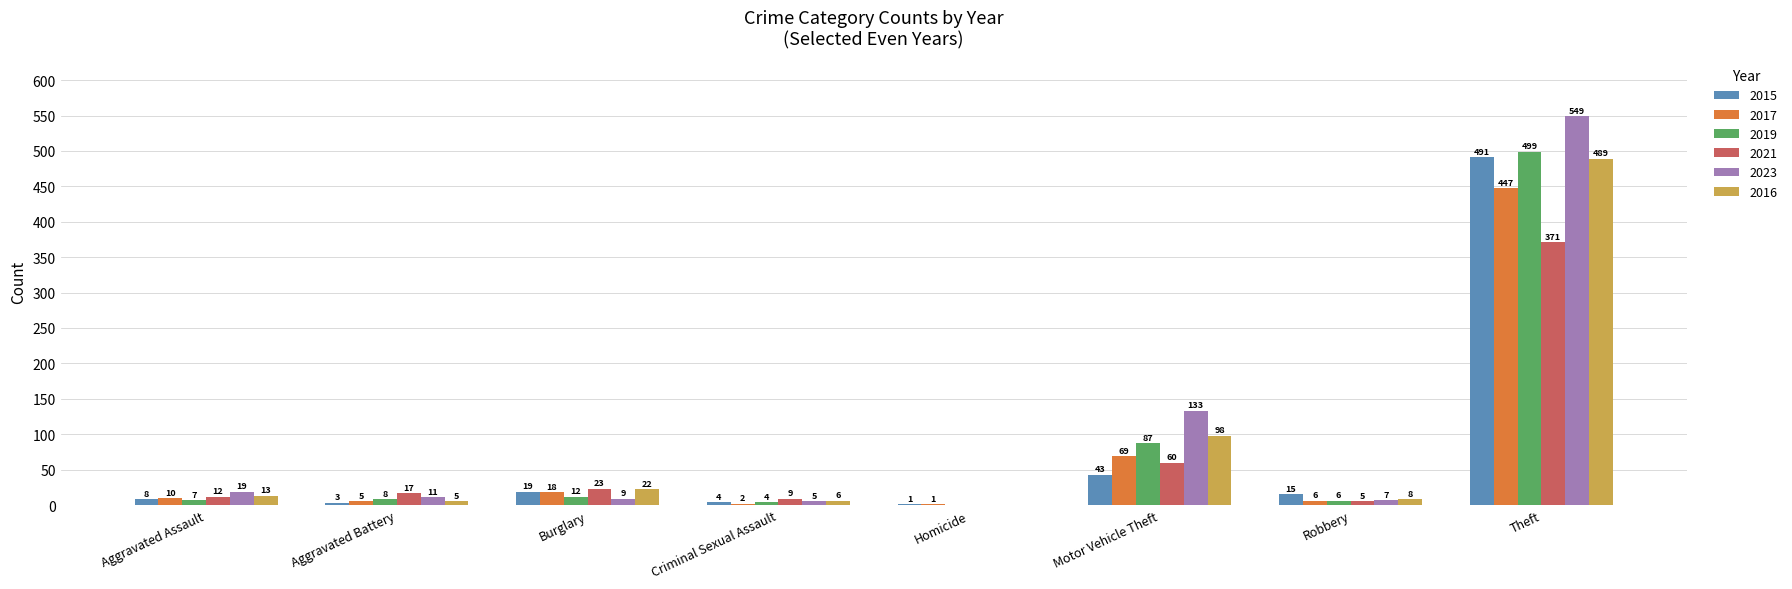

Which series has the largest total across all categories?

2023